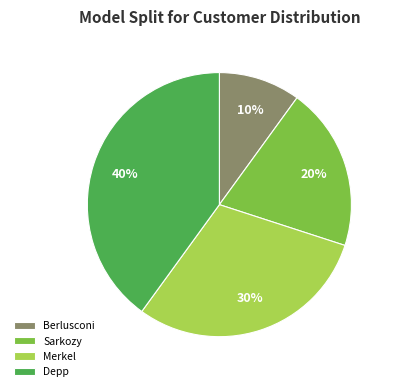

To the nearest percent, what is the combined percentage of Berlusconi and Sarkozy?

30%